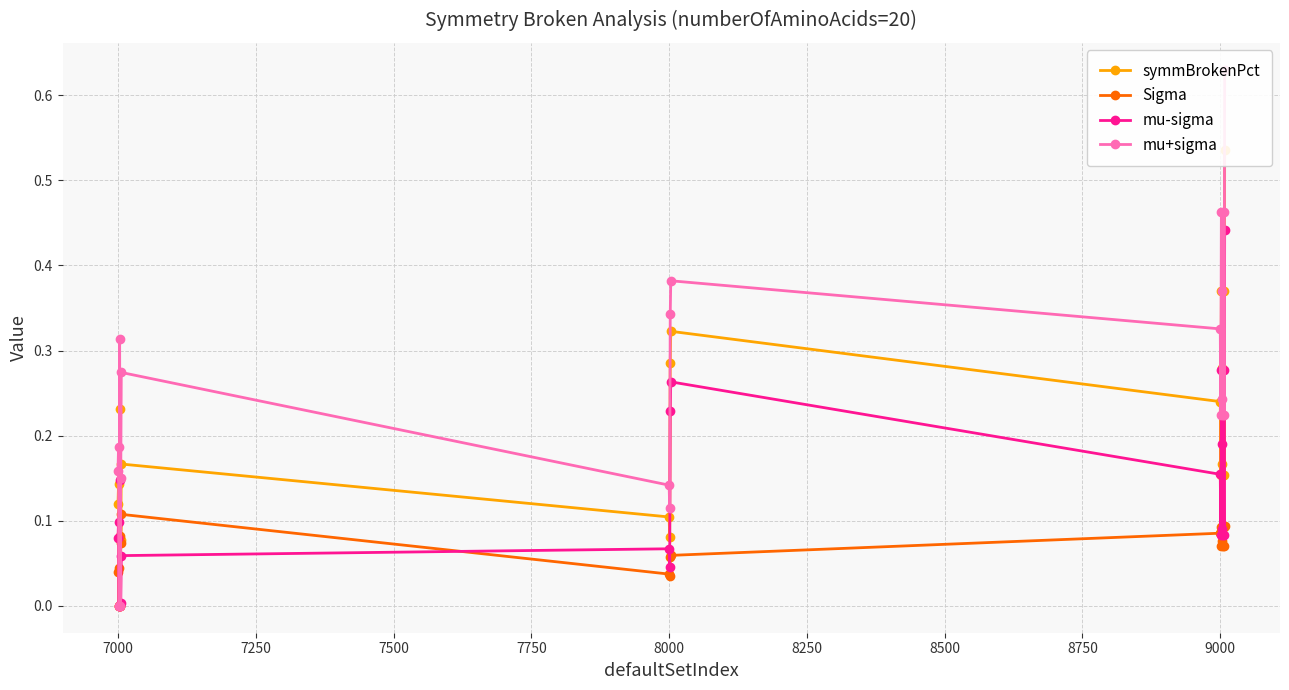

What is the difference between the maximum and minimum values in the mu+sigma series?

0.6